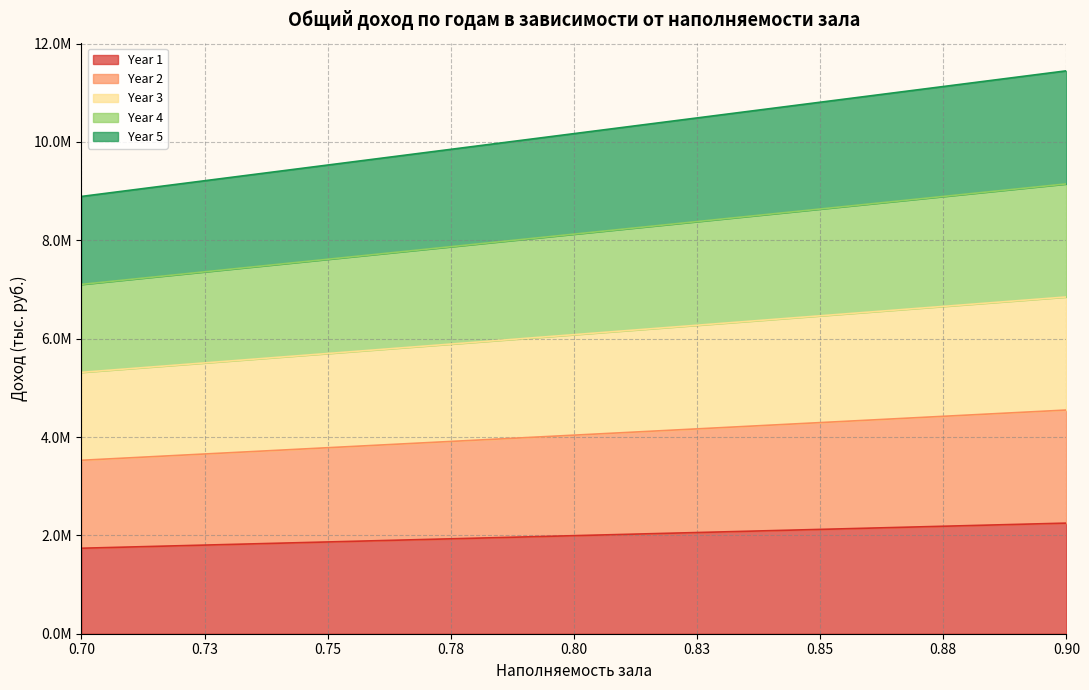

What is the difference between the highest and lowest values at 0.84?

8584800